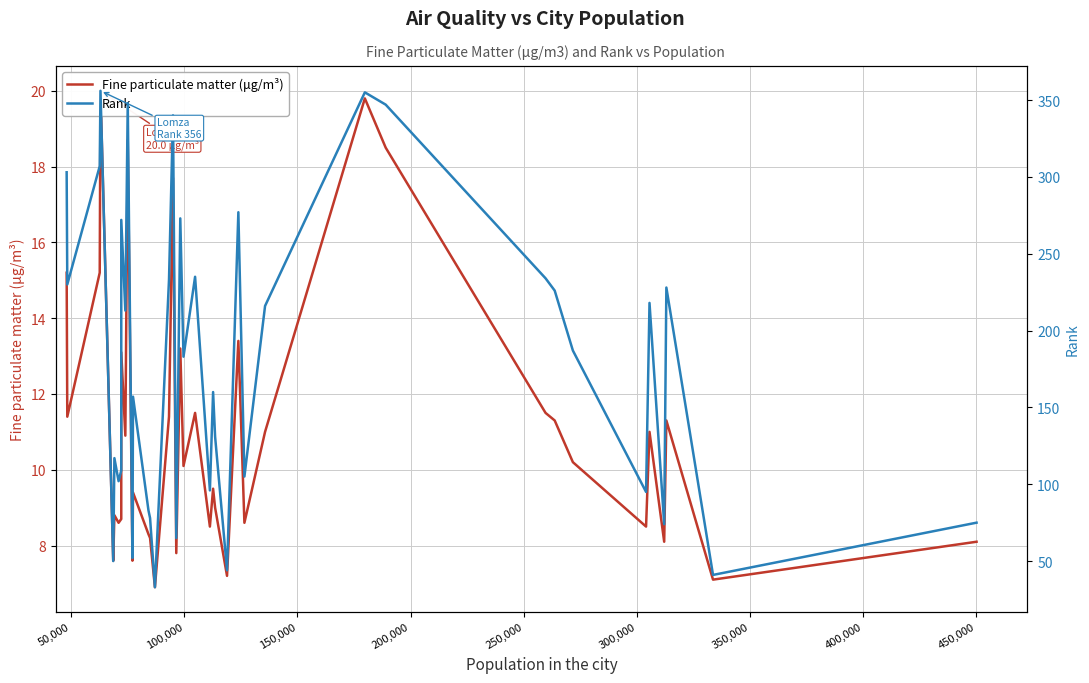

What are all the series names shown in the legend?

Fine particulate matter (μg/m³), Rank